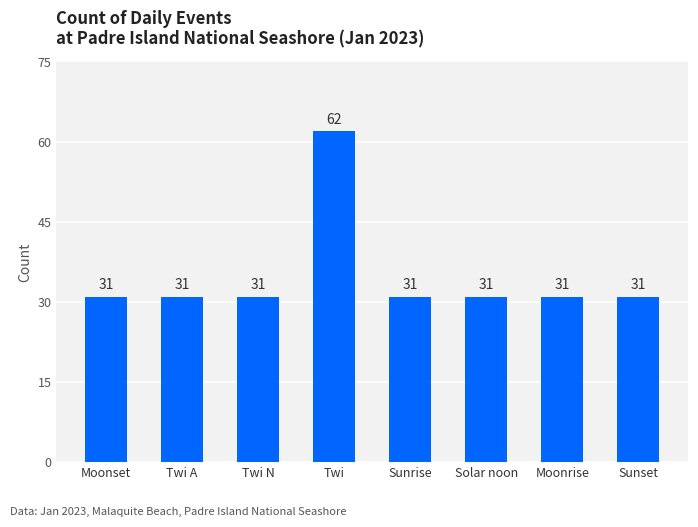

What is the approximate value at Twi N, to the nearest 5?

30